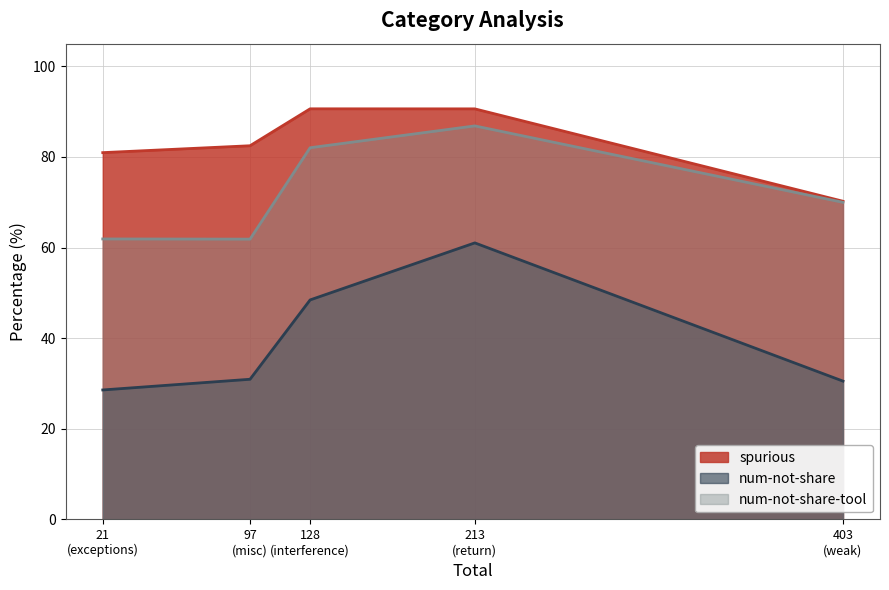

Which series has the largest total across all categories?

spurious